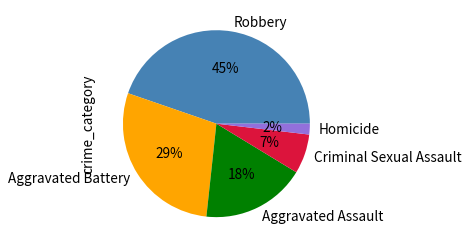

Count the number of slices in the pie.

5